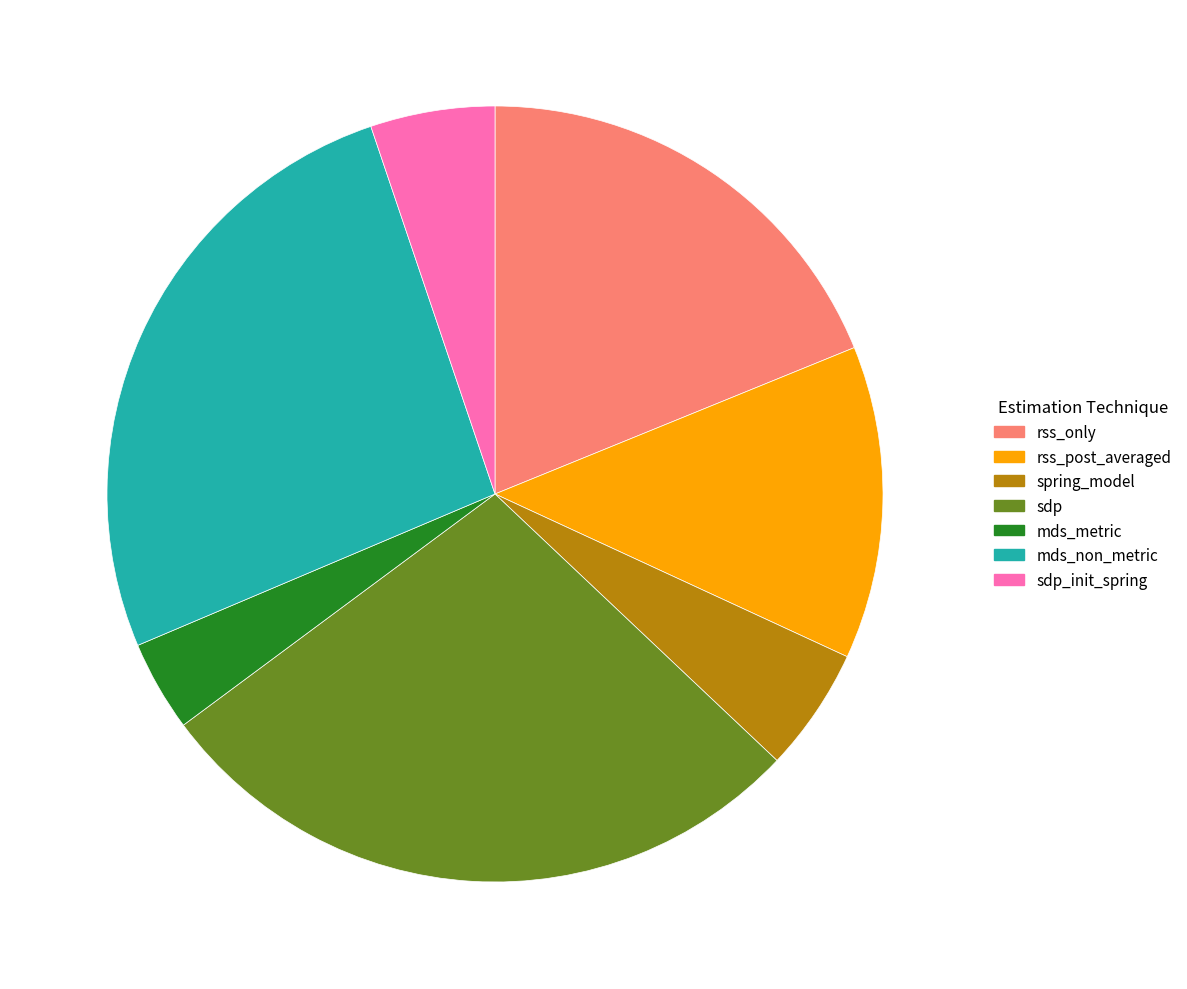

How many segments does this pie chart have?

7